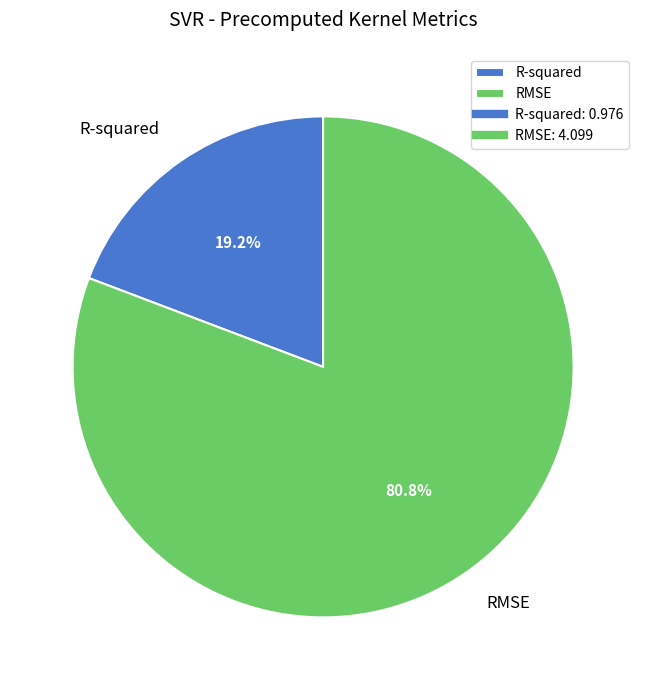

How many segments does this pie chart have?

2